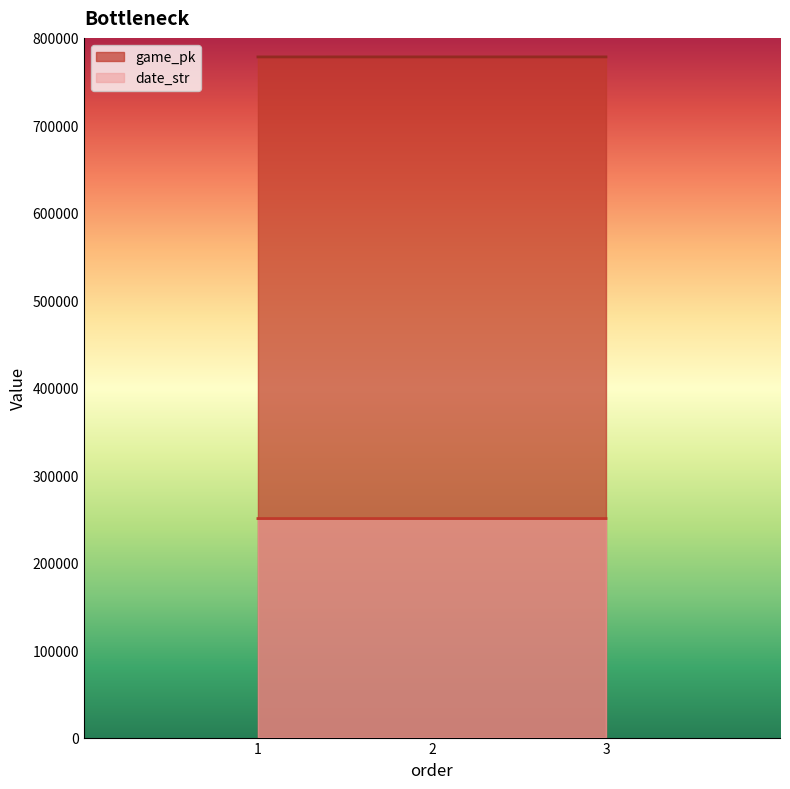

How many values in the game_pk series exceed 778257?

1